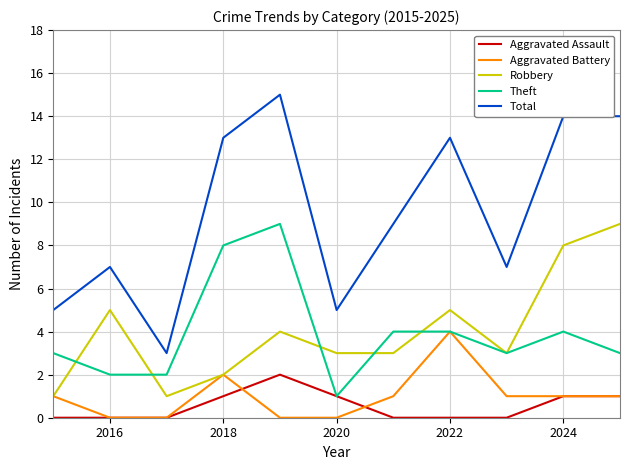

What is the greatest value displayed?

15